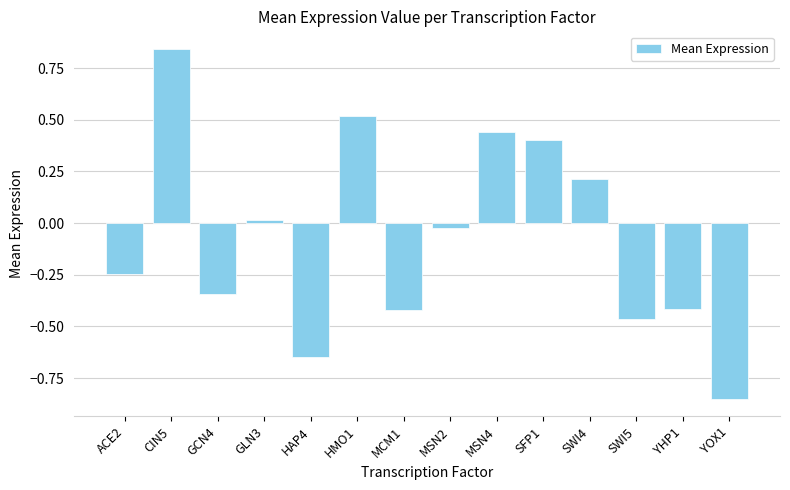

What is the label of the 4th bar from the left?

GLN3